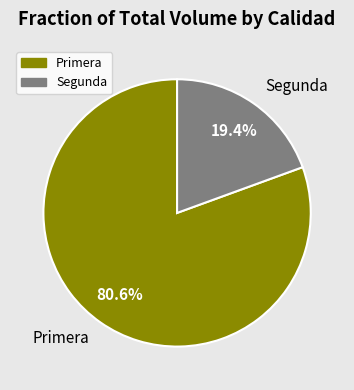

Which category has the smallest portion of the pie?

Segunda